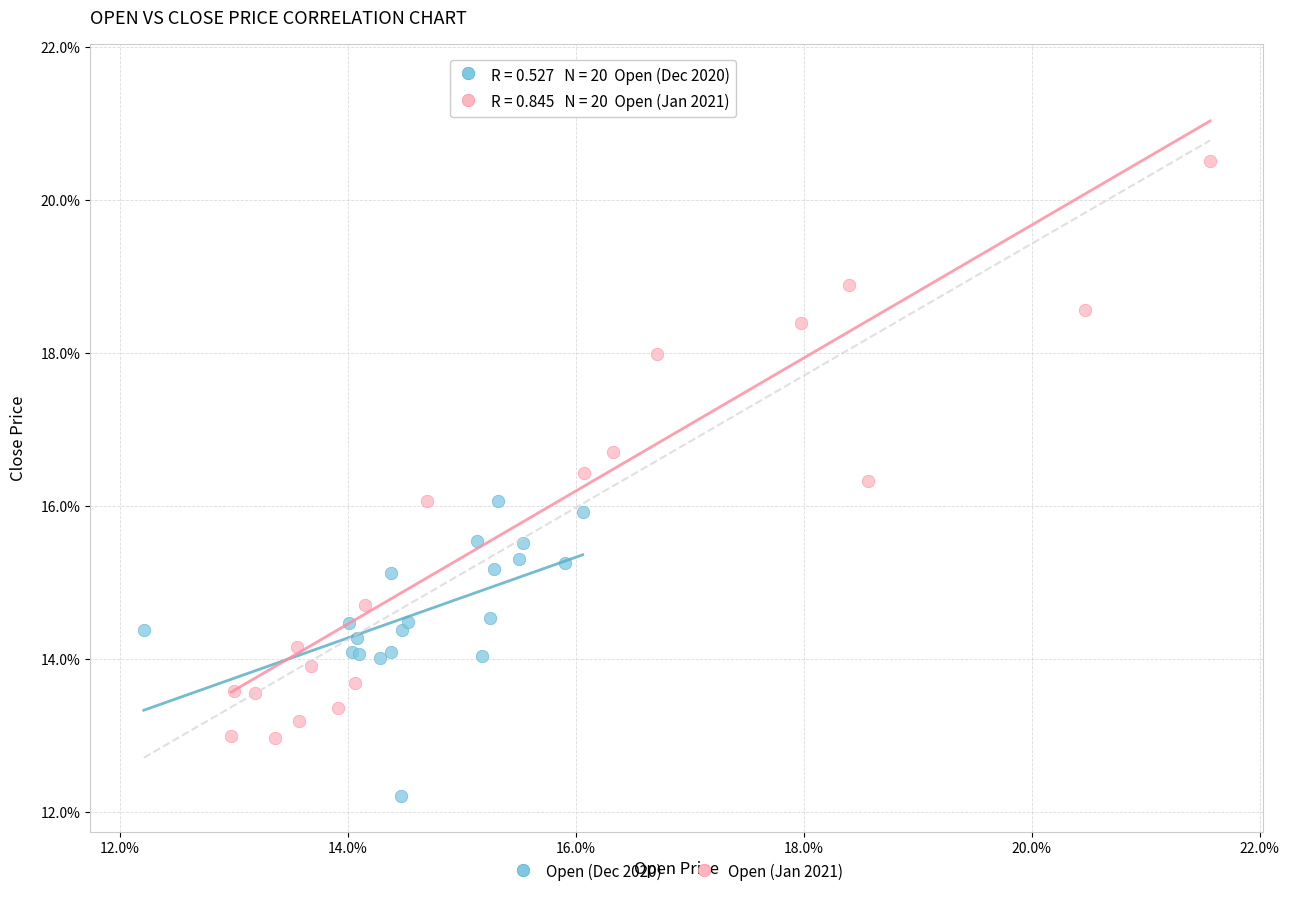

Which series reaches the maximum Y coordinate?

Open (Jan 2021)